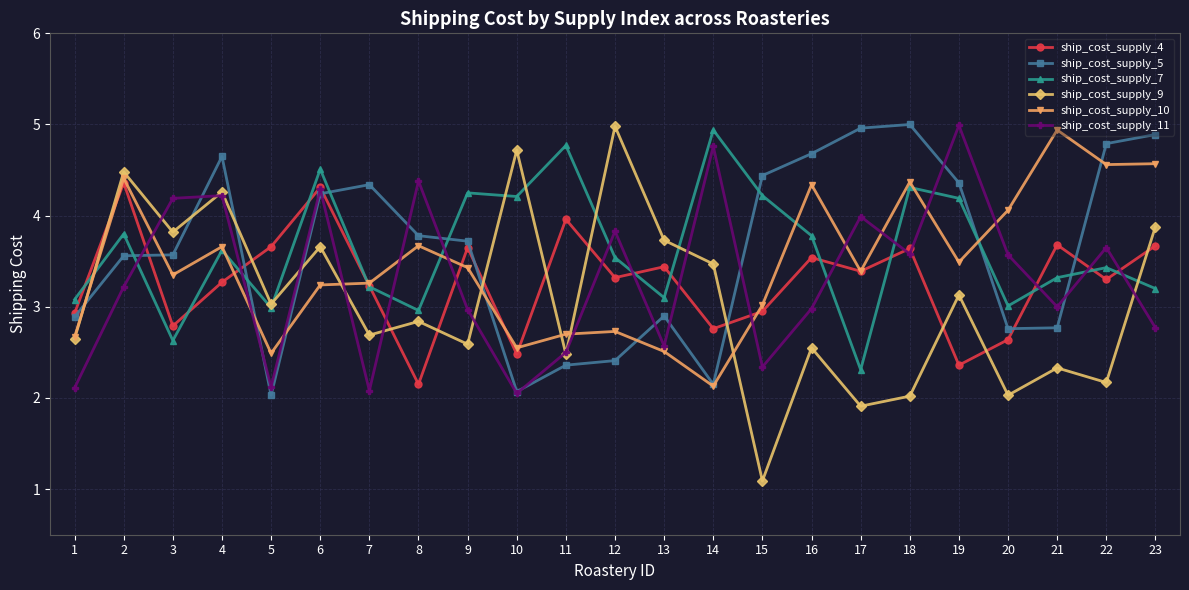

The ship_cost_supply_7 series shows 3.1 at 13. True or false?

True